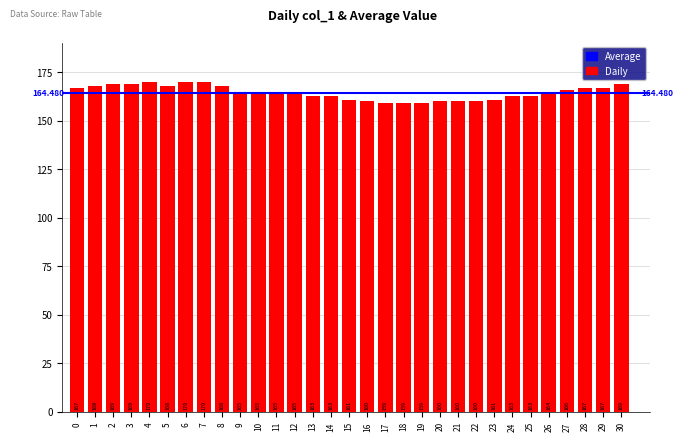

Reading left to right, list all the values displayed in this chart.

167	168	169	169	170	168	170	170	168	165	165	165	165	163	163	161	160	159	159	159	160	160	160	161	163	163	164	166	167	167	169